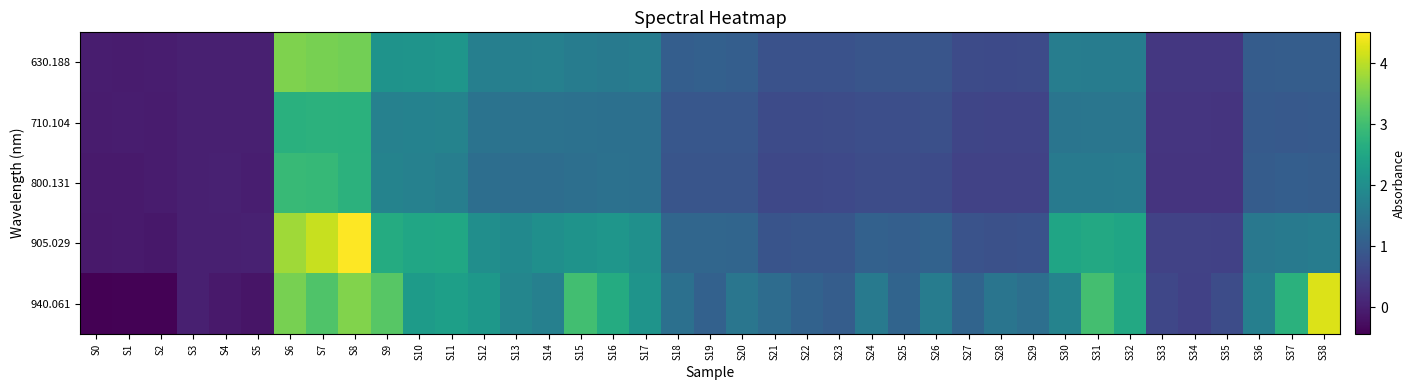

What is the greatest value displayed?

4.5